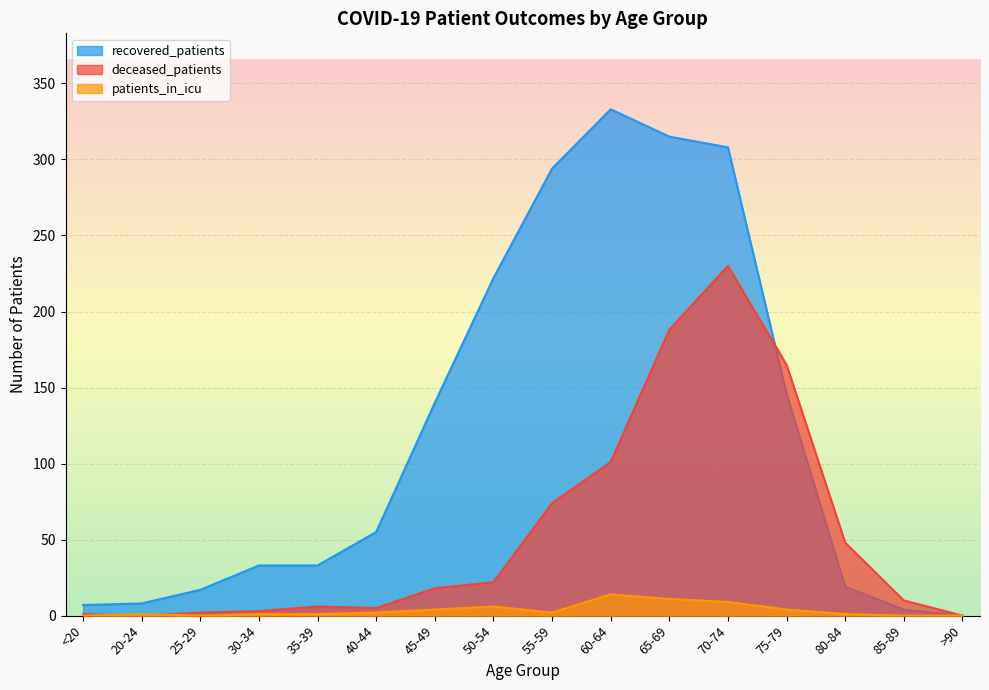

Rank the series at 70-74 from highest to lowest value.

recovered_patients, deceased_patients, patients_in_icu